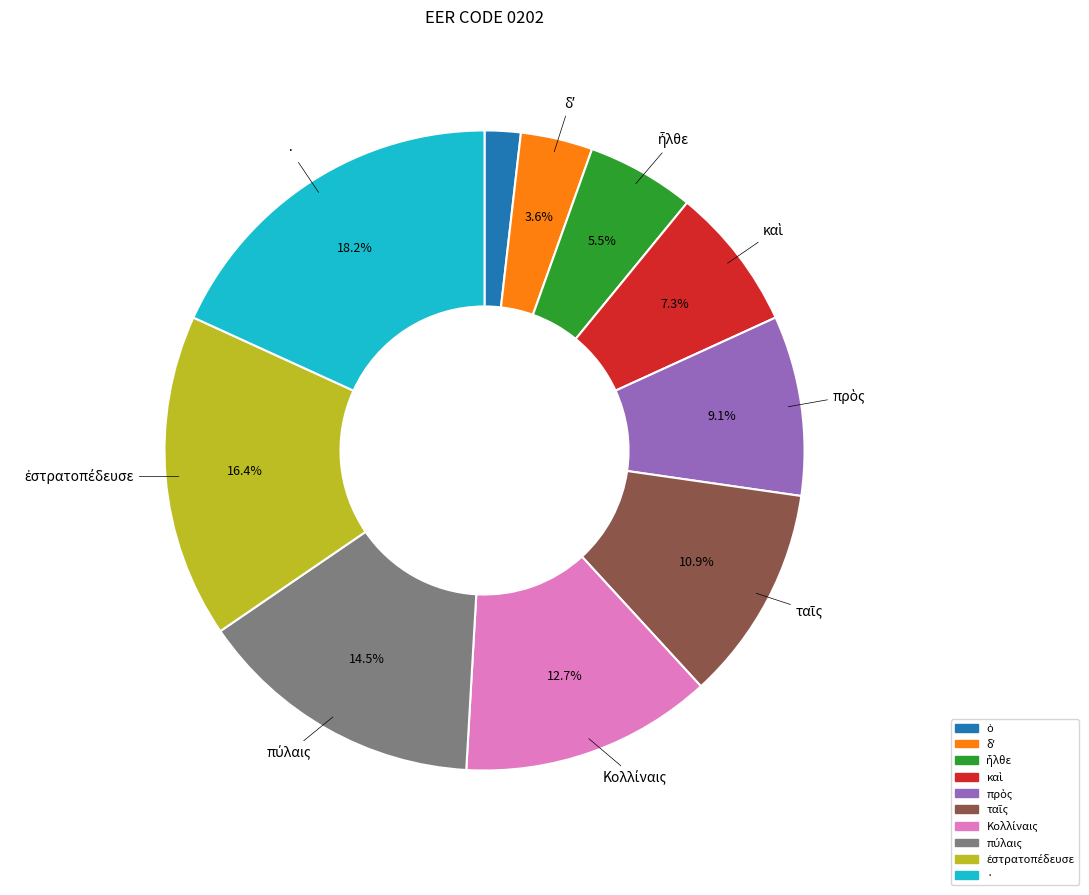

Is there any slice that represents more than half of the pie?

No